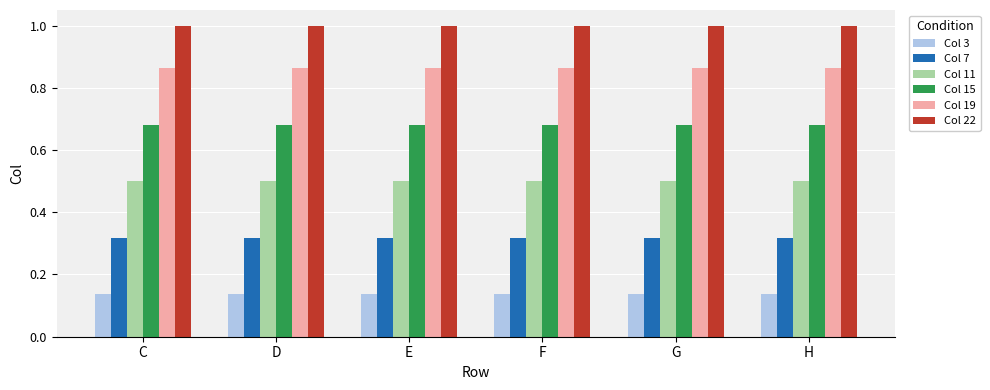

Count the number of data series in this chart.

6